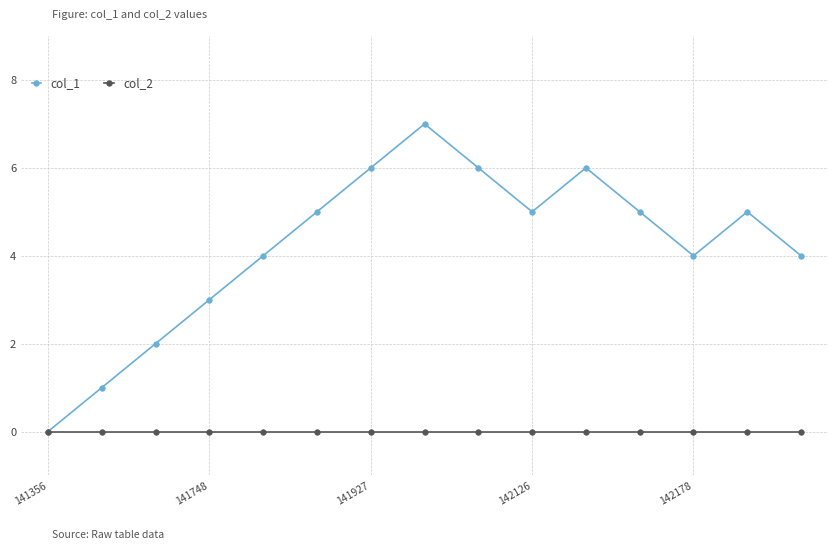

Which series has the widest spread of values?

col_1